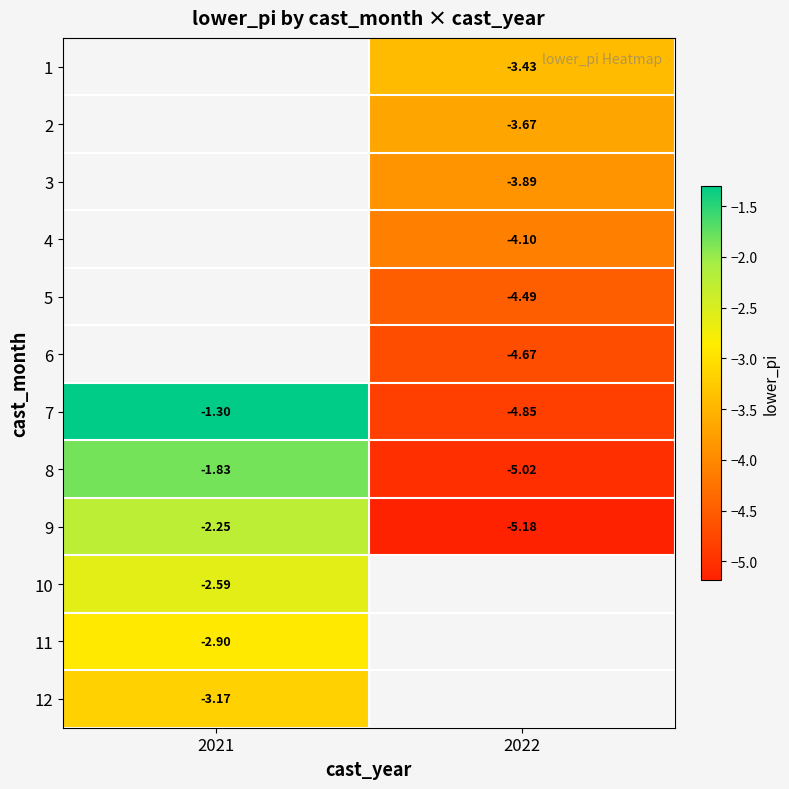

What is the smallest value displayed?

-5.2